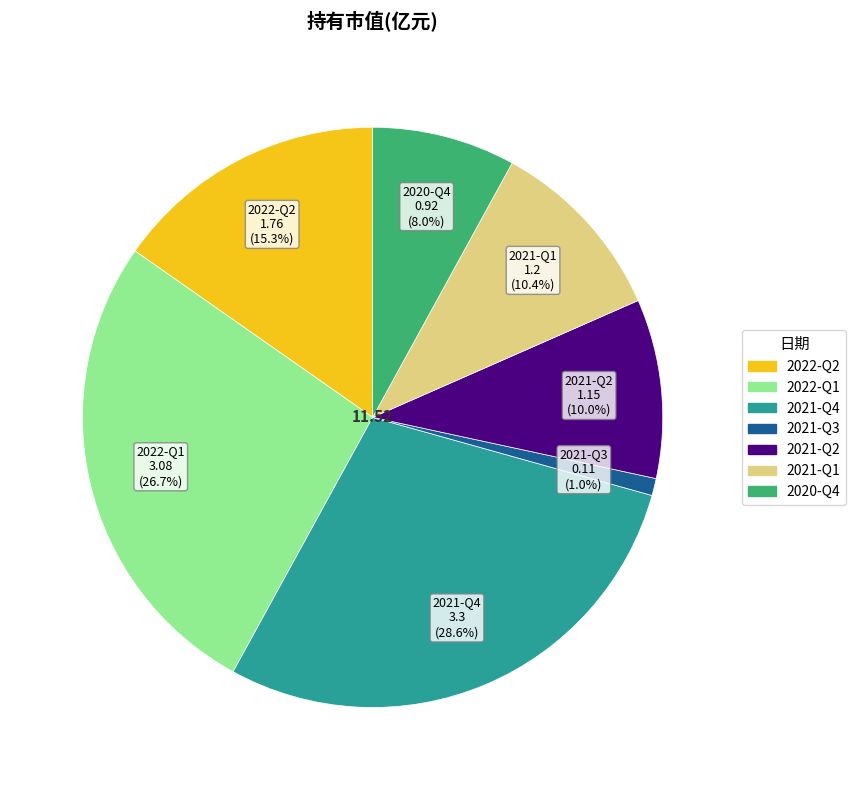

True or false: 2021-Q4 accounts for 19% of the total.

False